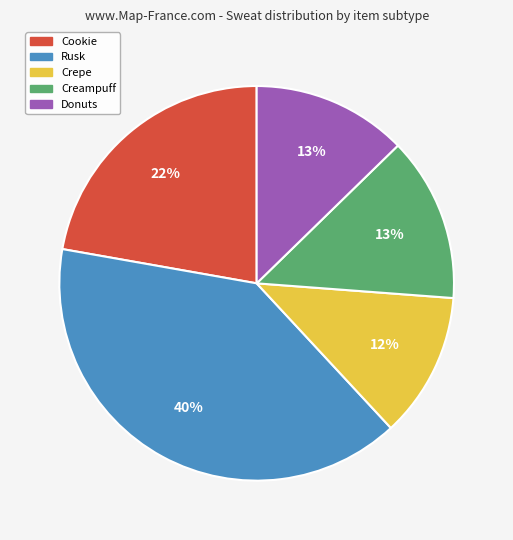

To the nearest percent, what is the difference between the Cookie and Creampuff slice percentages?

9%